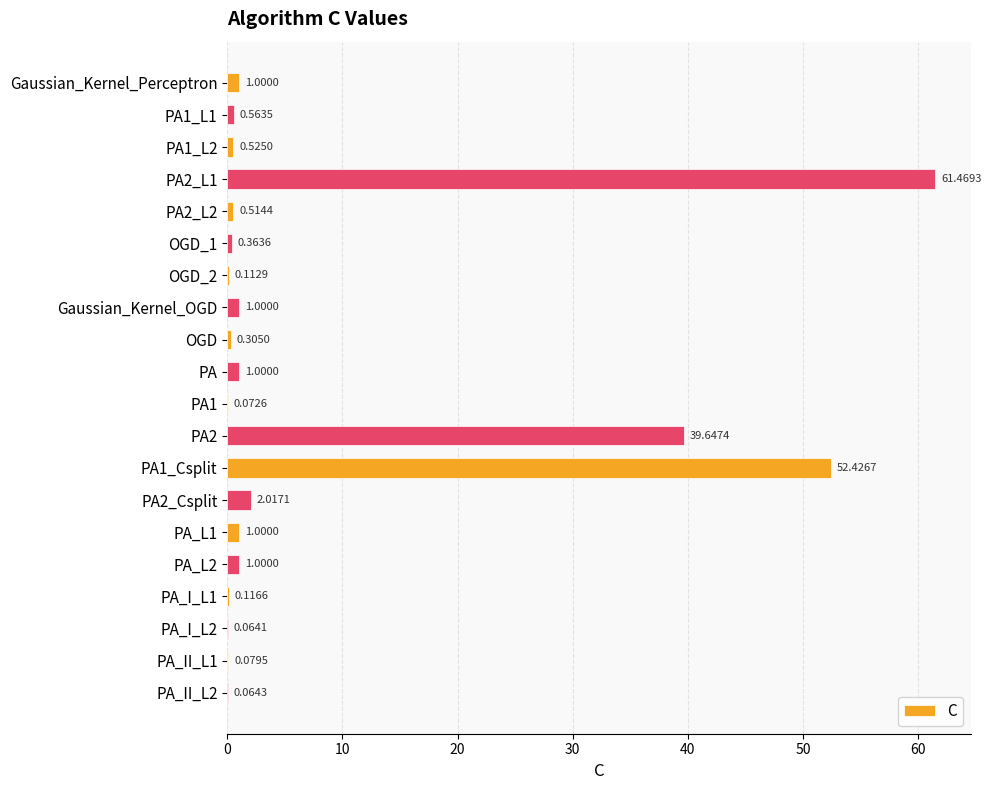

What is the sum of the values at PA1_L1 and PA2_Csplit?

2.6